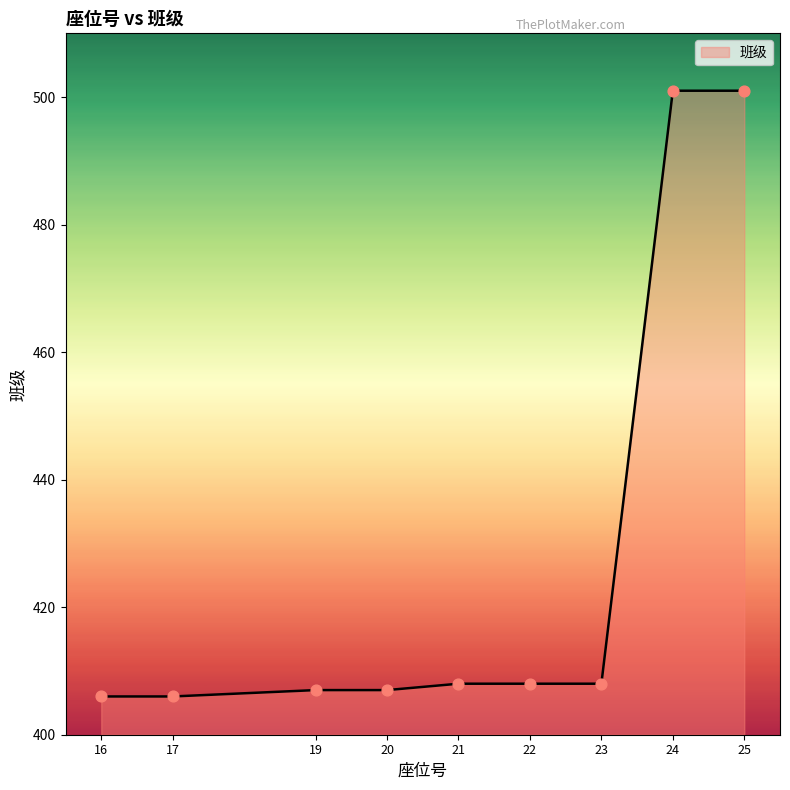

What is the change in value from 17 to 19?

+1